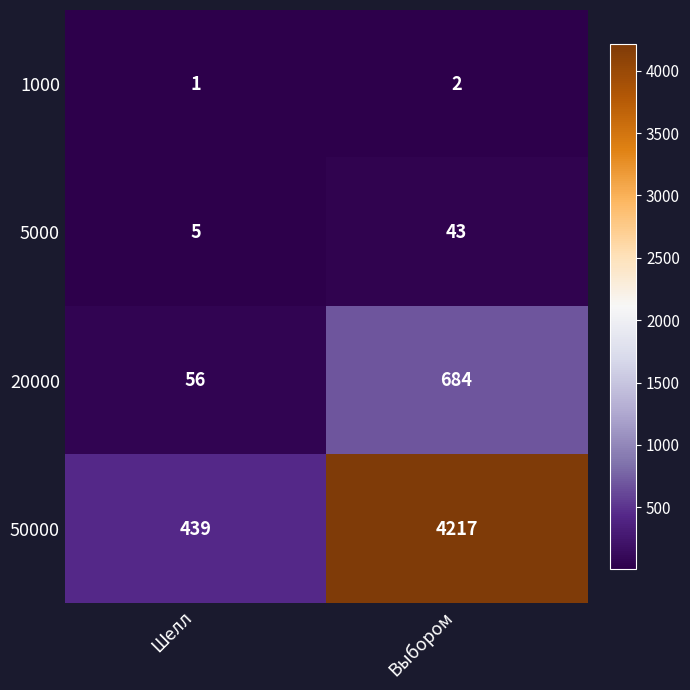

At how many categories does at least one series exceed 870?

1